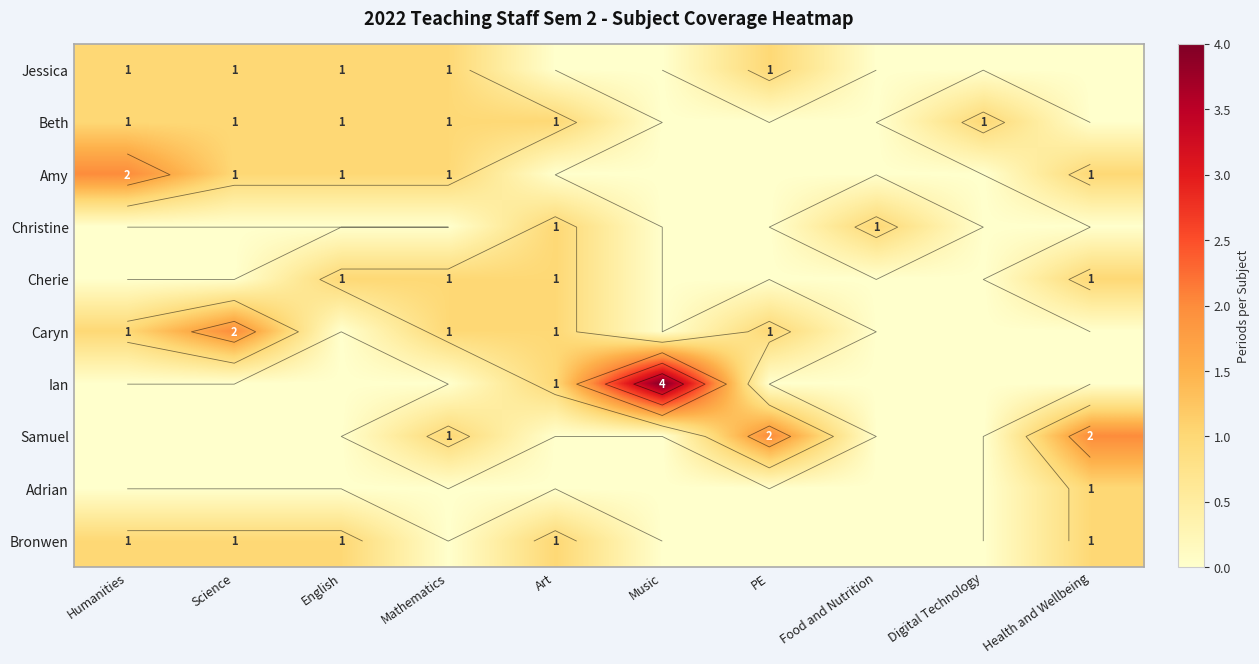

Which series has the largest range (max minus min)?

Ian